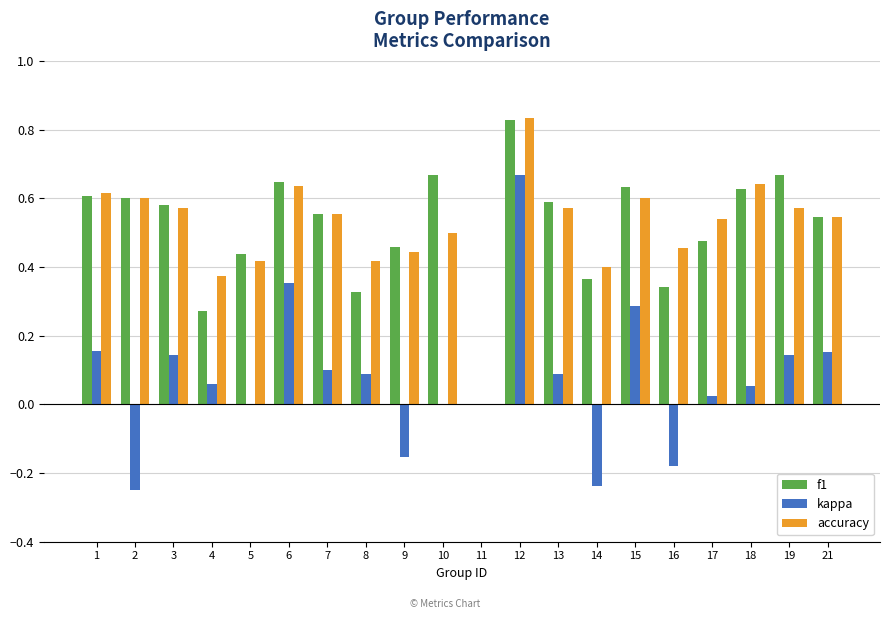

What is the sum of the f1 values at 18 and 1?

1.2